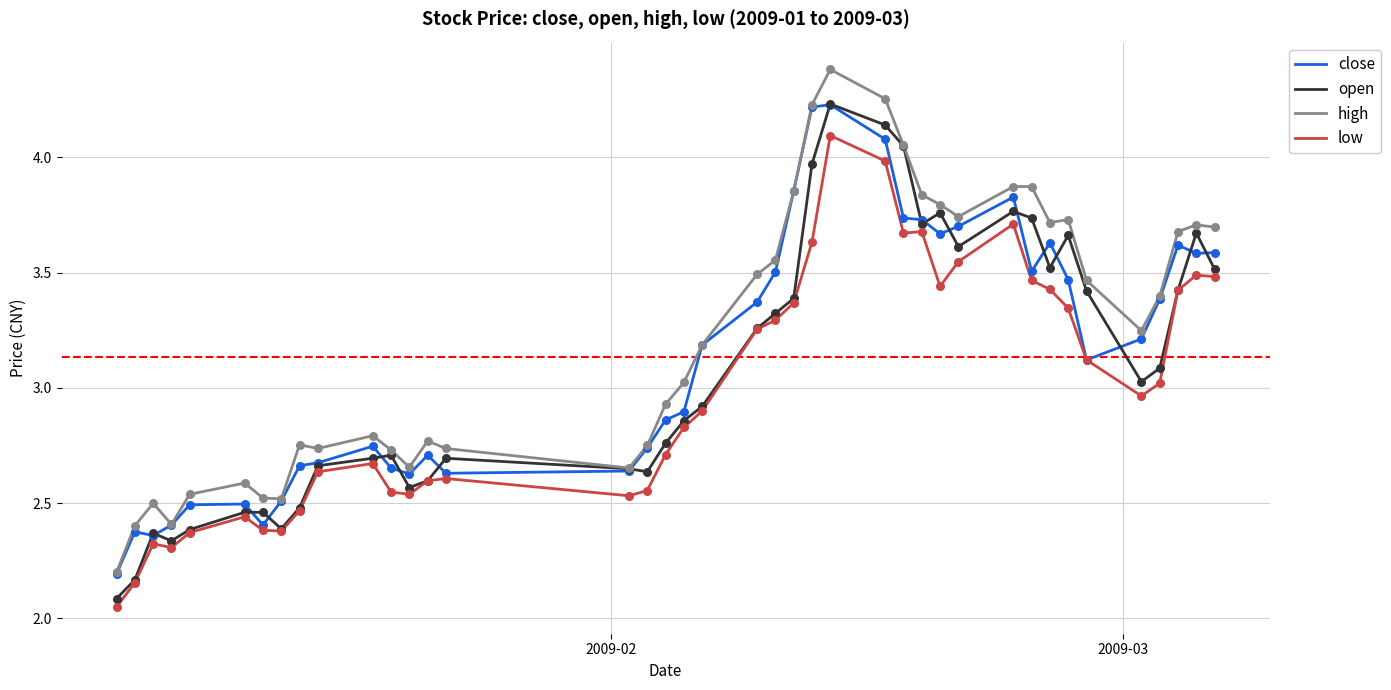

At how many categories does at least one series exceed 3?

22